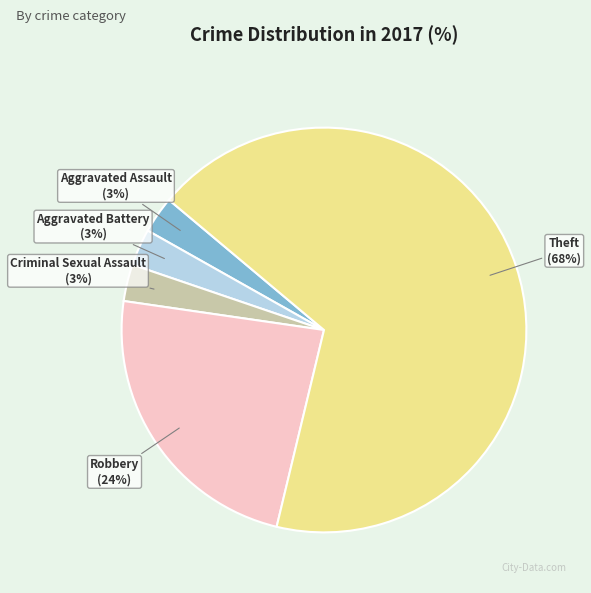

To the nearest percent, what portion does Aggravated Assault represent?

3%